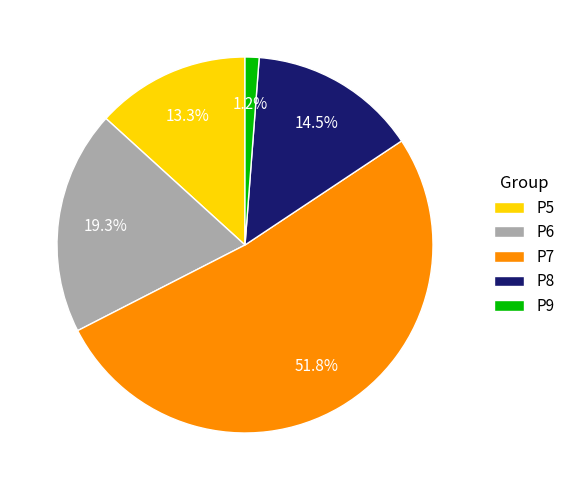

To the nearest percent, what percentage of the pie is P9?

1%